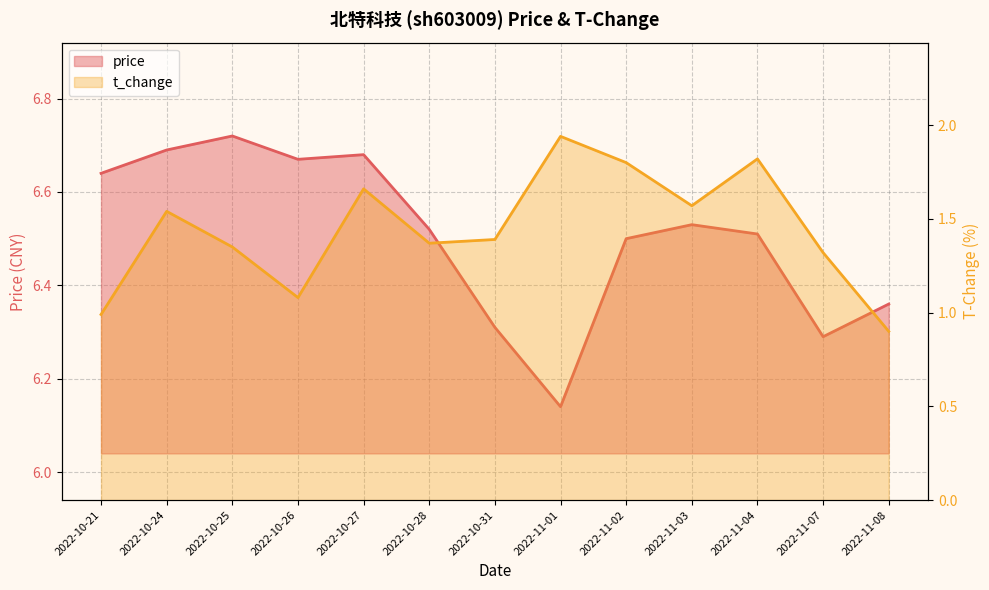

What is the approximate value of price at 2022-11-07?

6.3